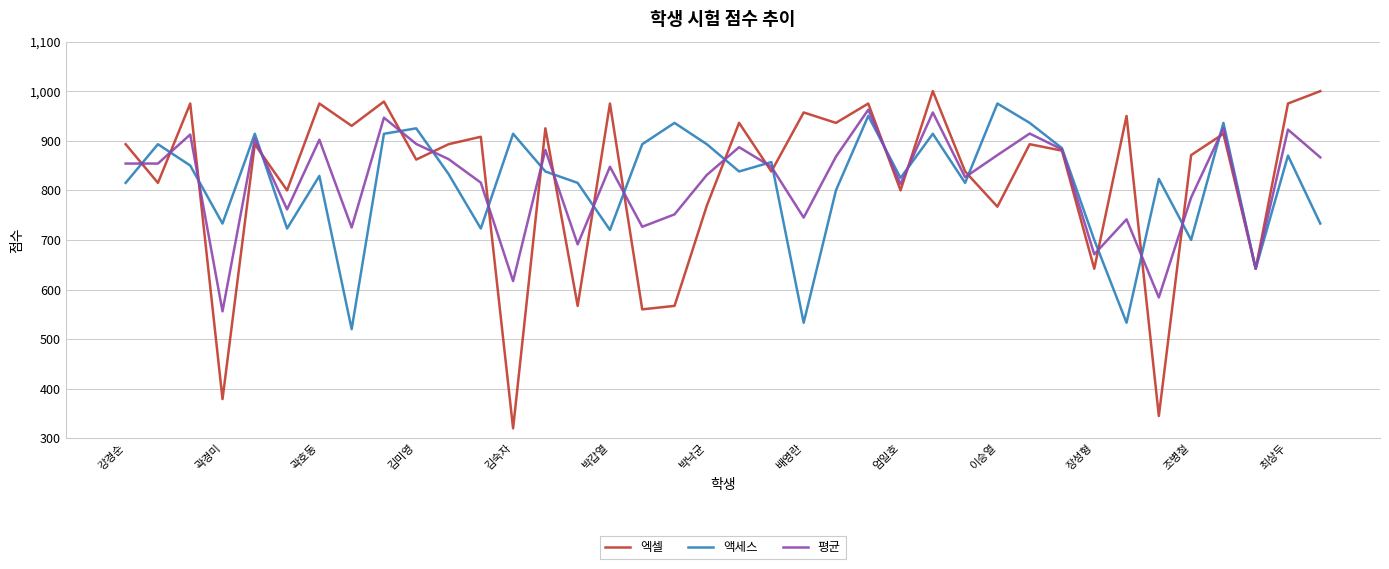

Which series has the widest spread of values?

엑셀